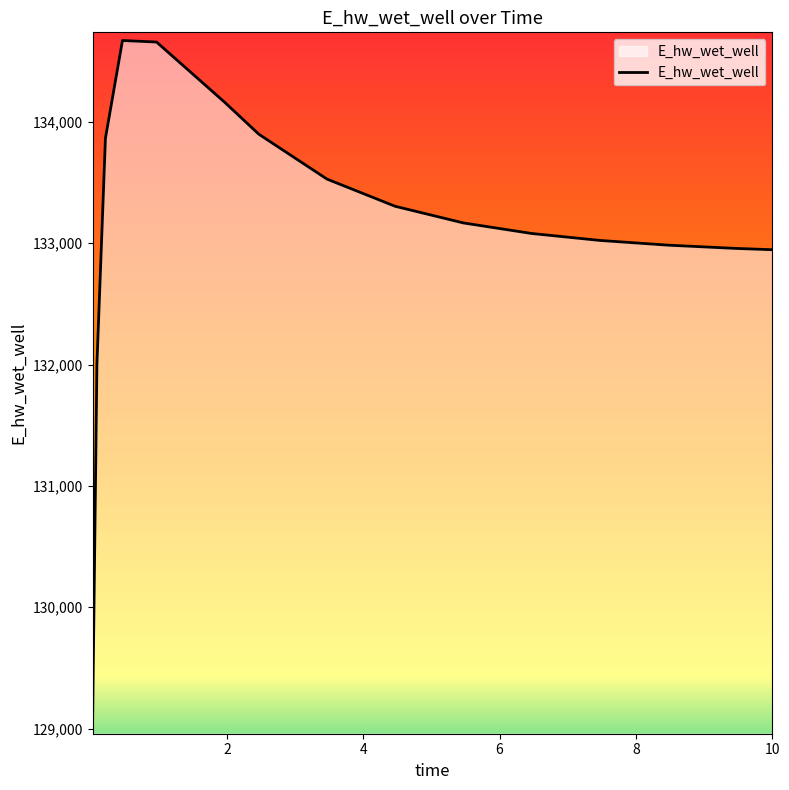

What is the average value?

133155.8